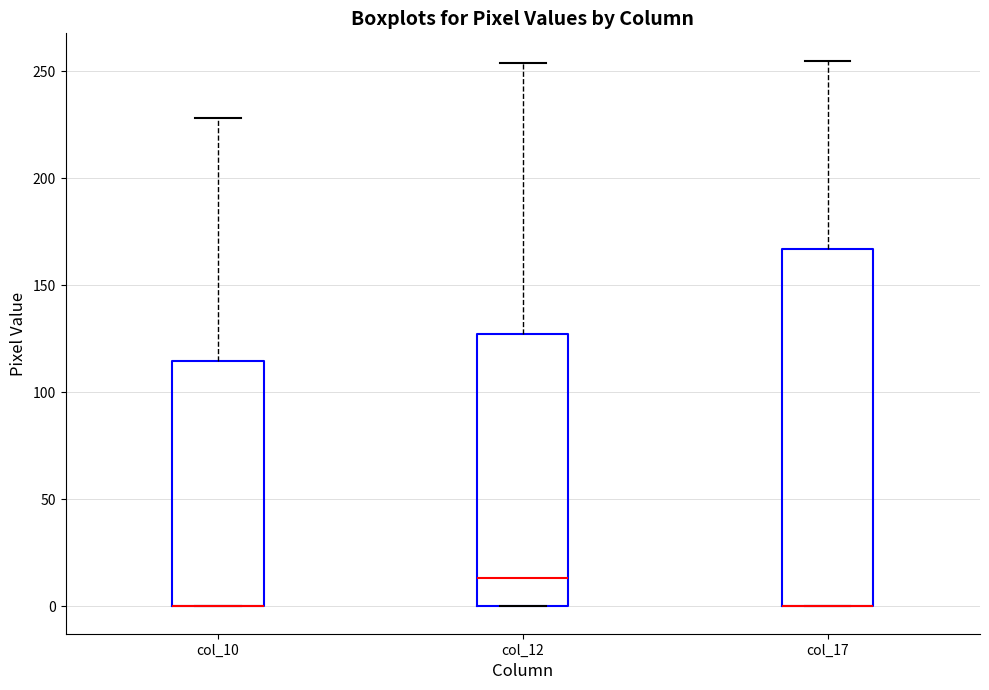

Reading left to right, transcribe this box plot: for each box, give where its median line is, the range the box spans, and where its two whiskers end, as read against the y-axis. The values are not printed on the chart, so give them approximately, as read against the axis.

col_10: median 0 (drawn on the box's lower edge), box 0 to 115, whiskers 0 to 230
col_12: median 15, box 0 to 125, whiskers 0 to 255
col_17: median 0 (drawn on the box's lower edge), box 0 to 165, whiskers 0 to 255